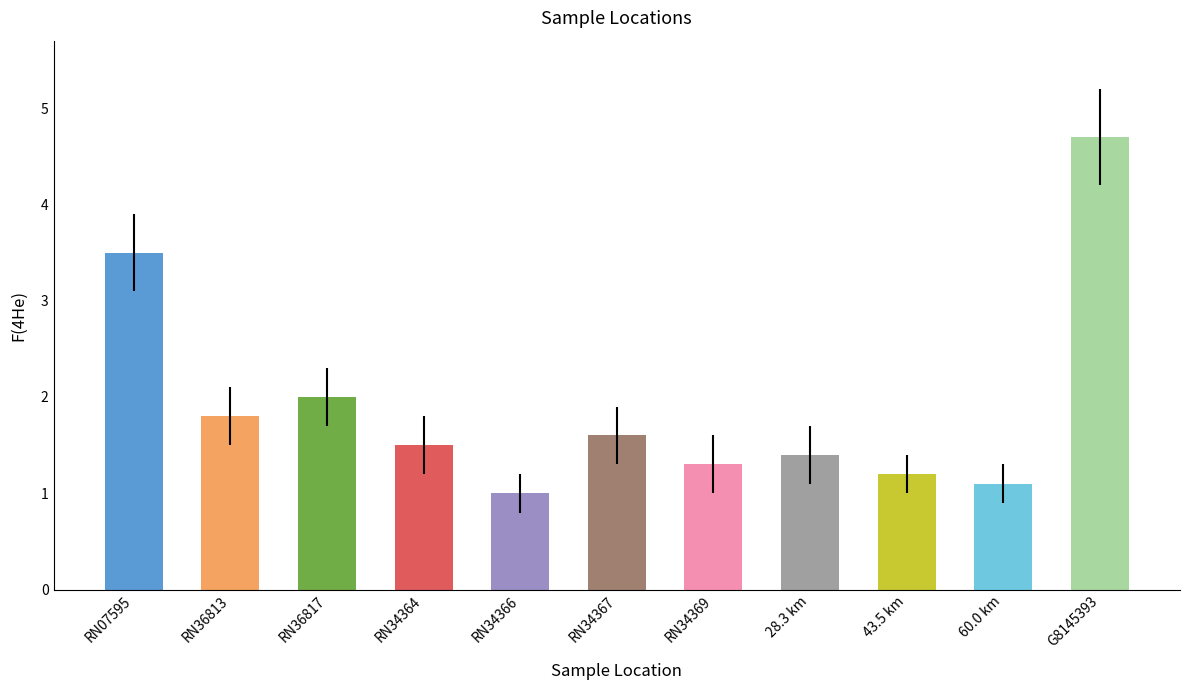

Rank the categories by value from lowest to highest.

RN34366, 60.0 km, 43.5 km, RN34369, 28.3 km, RN34364, RN34367, RN36813, RN36817, RN07595, G8145393